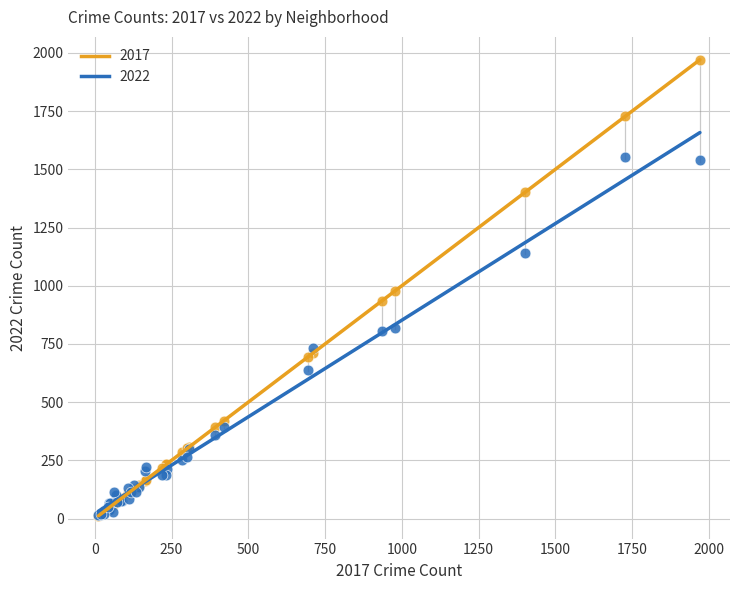

Which series has the largest Y range (max minus min)?

2017